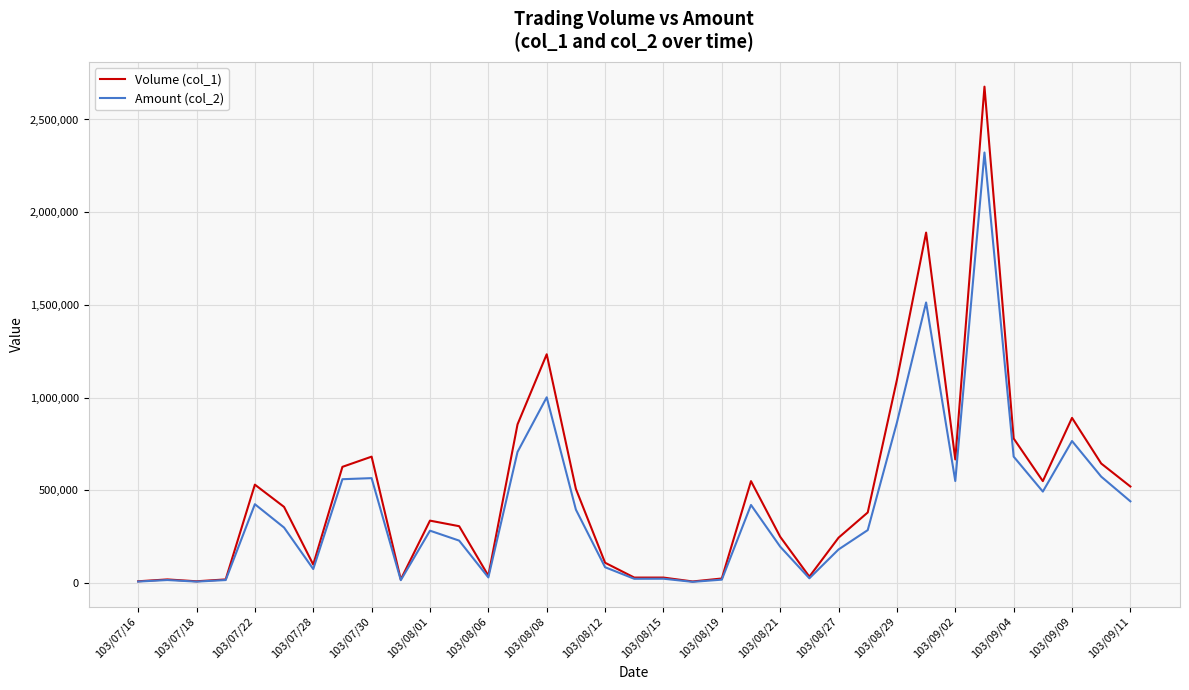

Rank the series by their maximum value, from highest to lowest.

Volume (col_1), Amount (col_2)